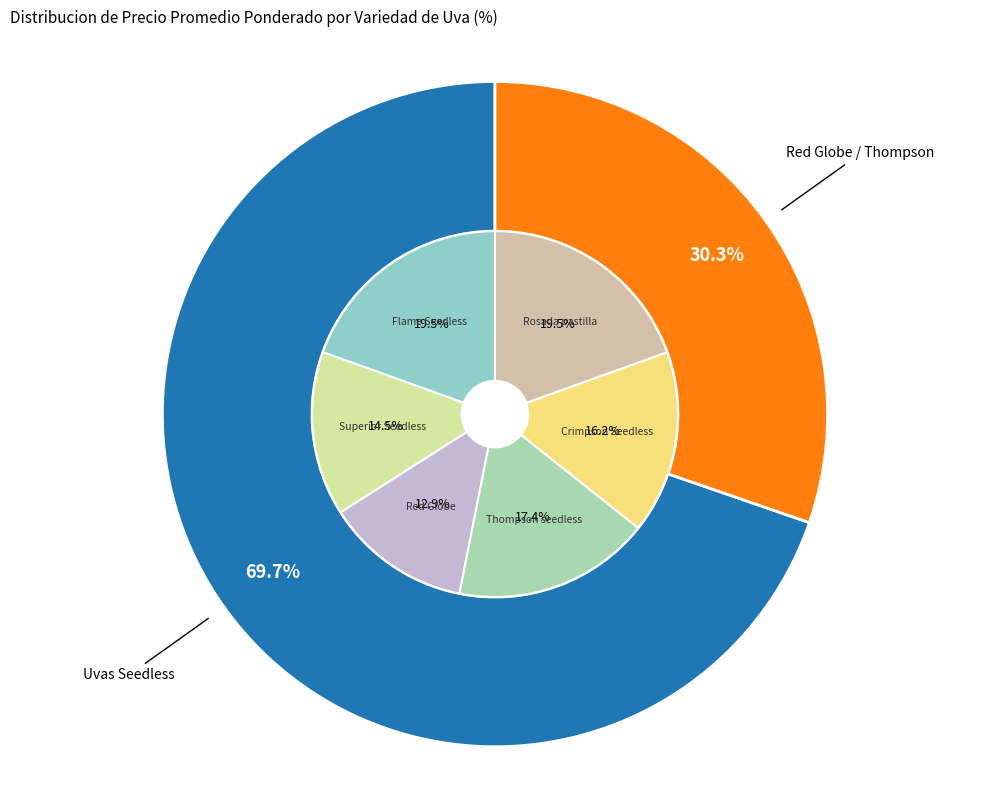

Do Rosada pastilla and Red Globe together represent more than half of the pie?

No